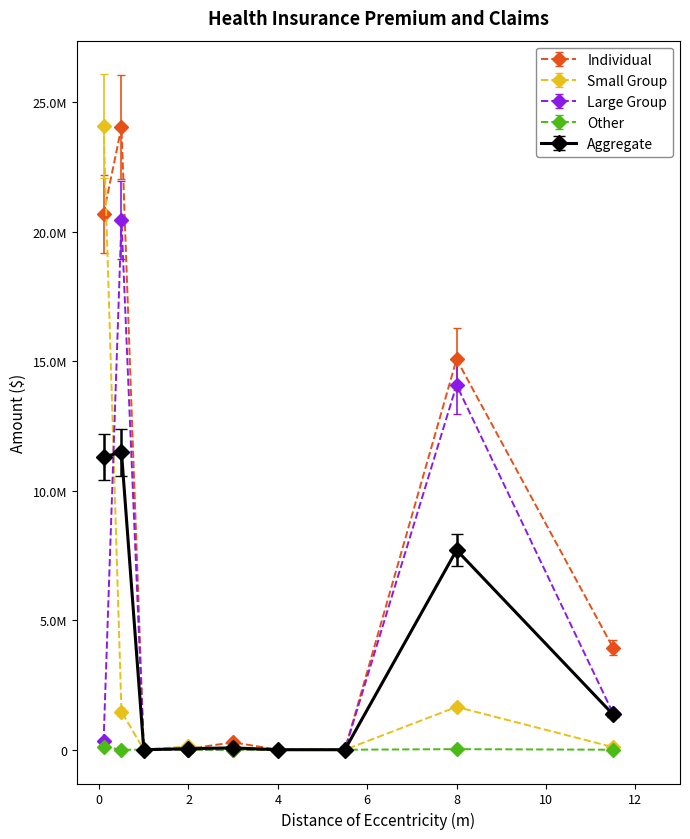

Is this an area chart (filled region under the line)?

No